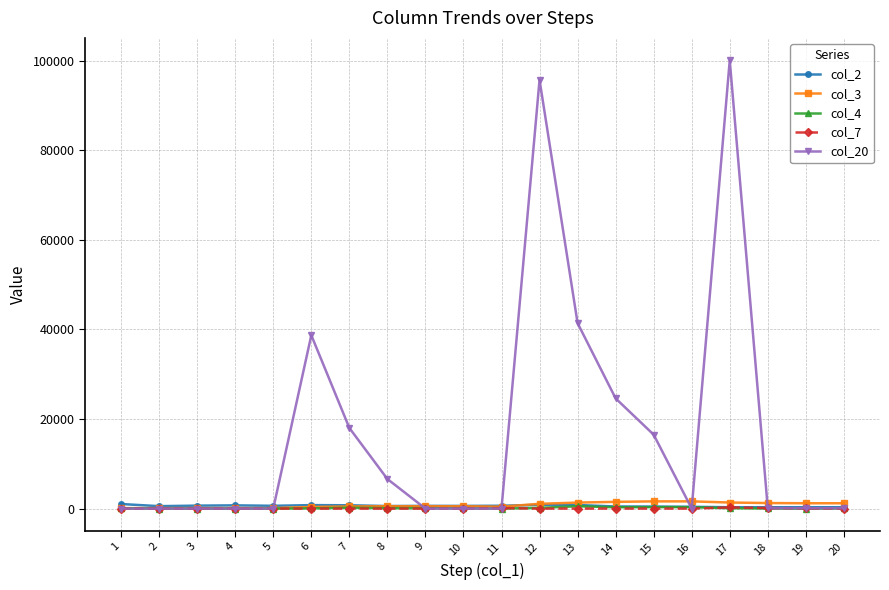

Which series has the largest total across all categories?

col_20